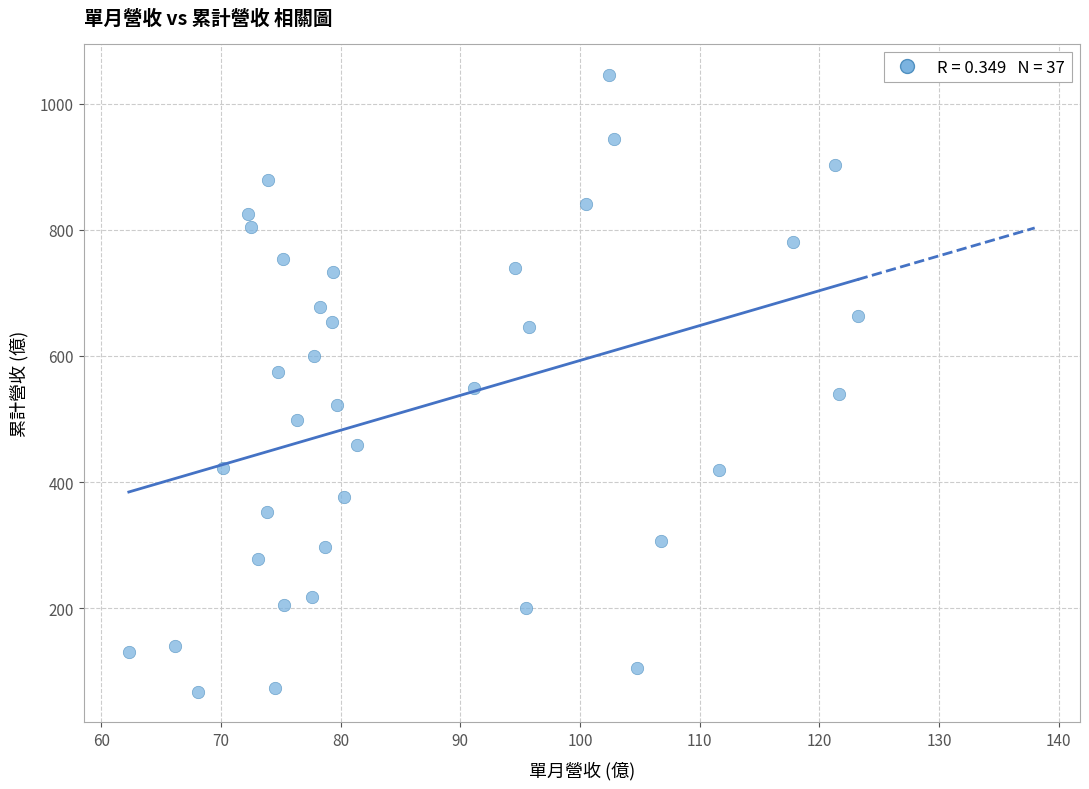

What is the range of Y values (max minus min)?

977.9